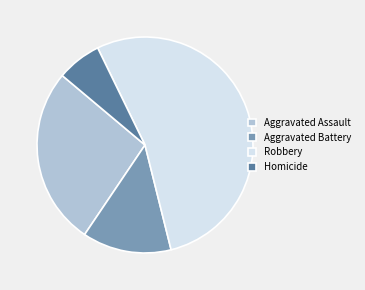

Approximately how many times larger is the value at Aggravated Battery compared to Aggravated Assault?

0.5